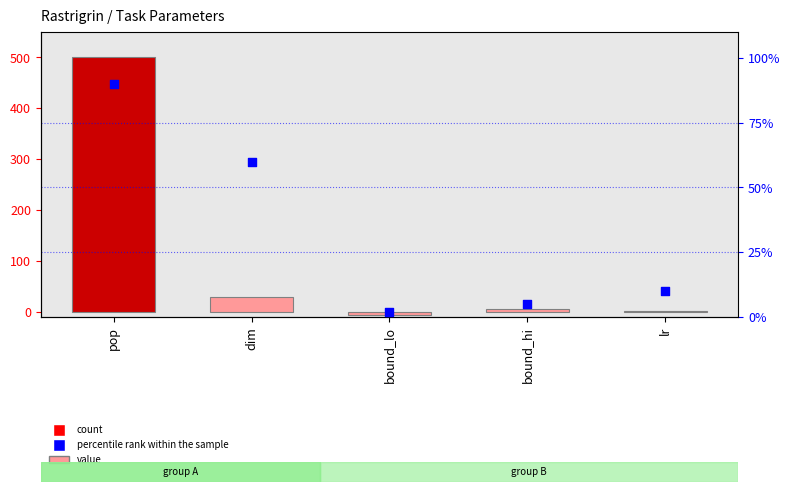

What is the total value across all series at lr?

11.0